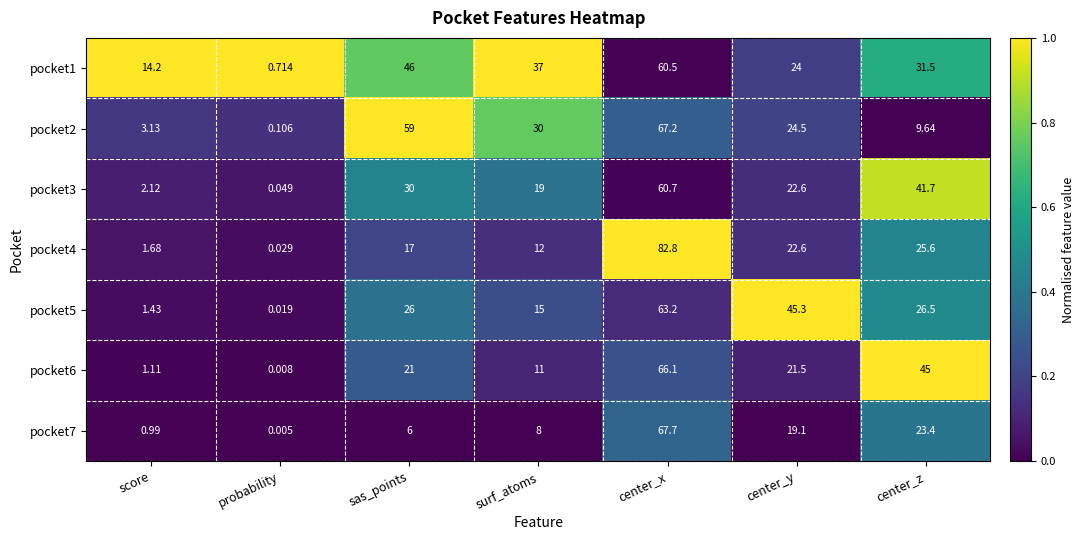

At which label is pocket2 closest to 33?

surf_atoms